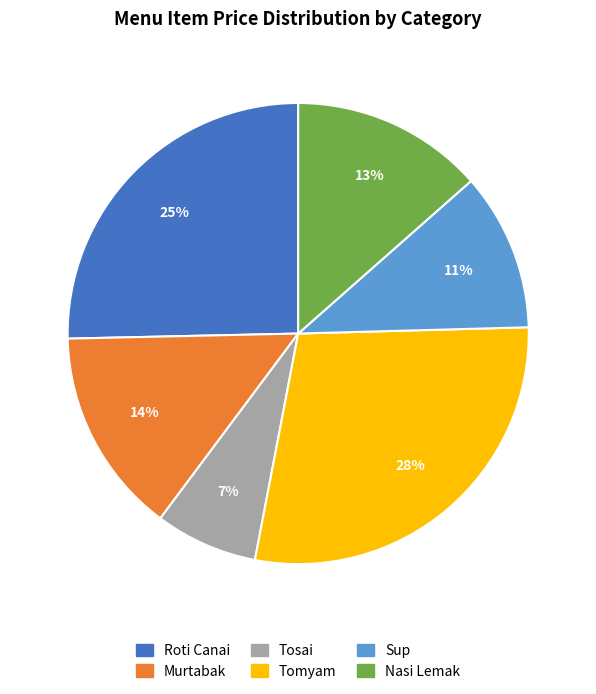

To the nearest percent, what is the difference between the largest and smallest slice percentages?

21%